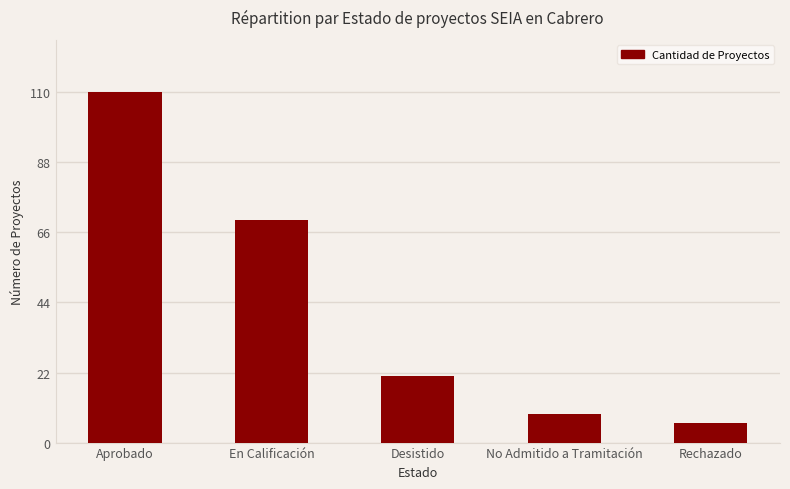

What is the maximum value shown in the chart?

110